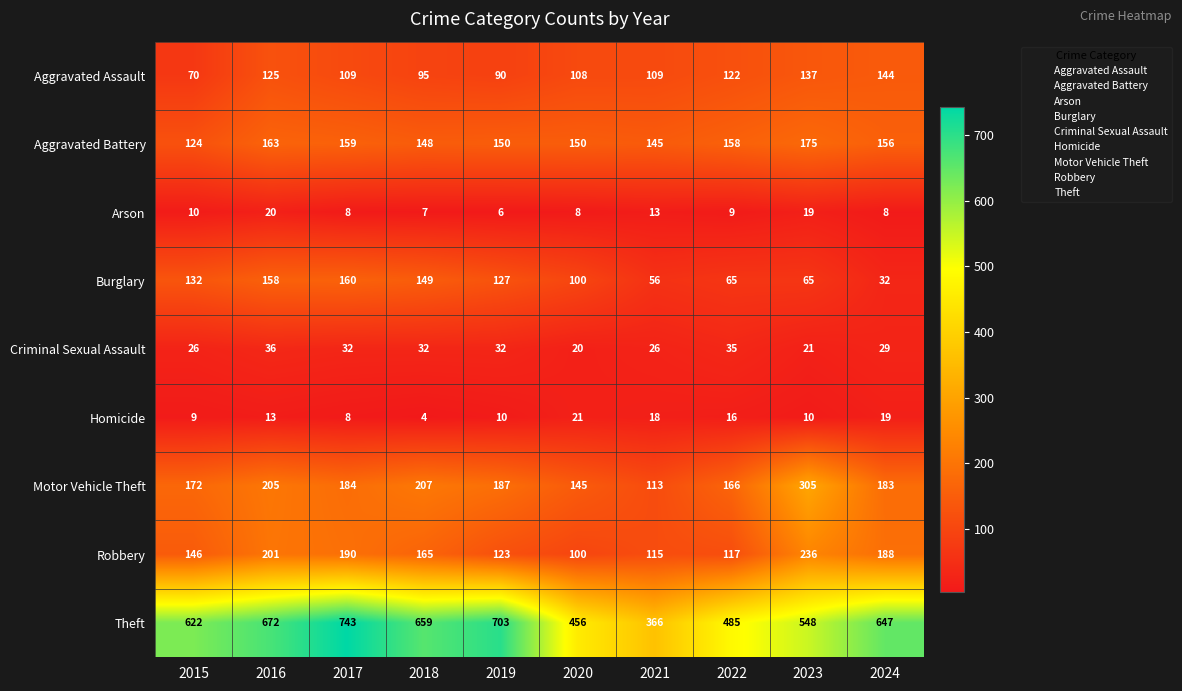

What is the difference between the maximum and second lowest values in the Theft series?

287